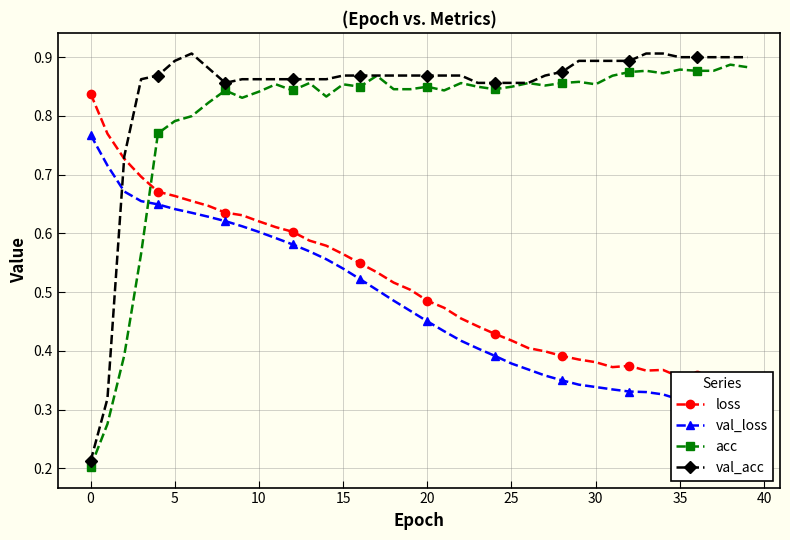

What are all the series names shown in the legend?

loss, val_loss, acc, val_acc